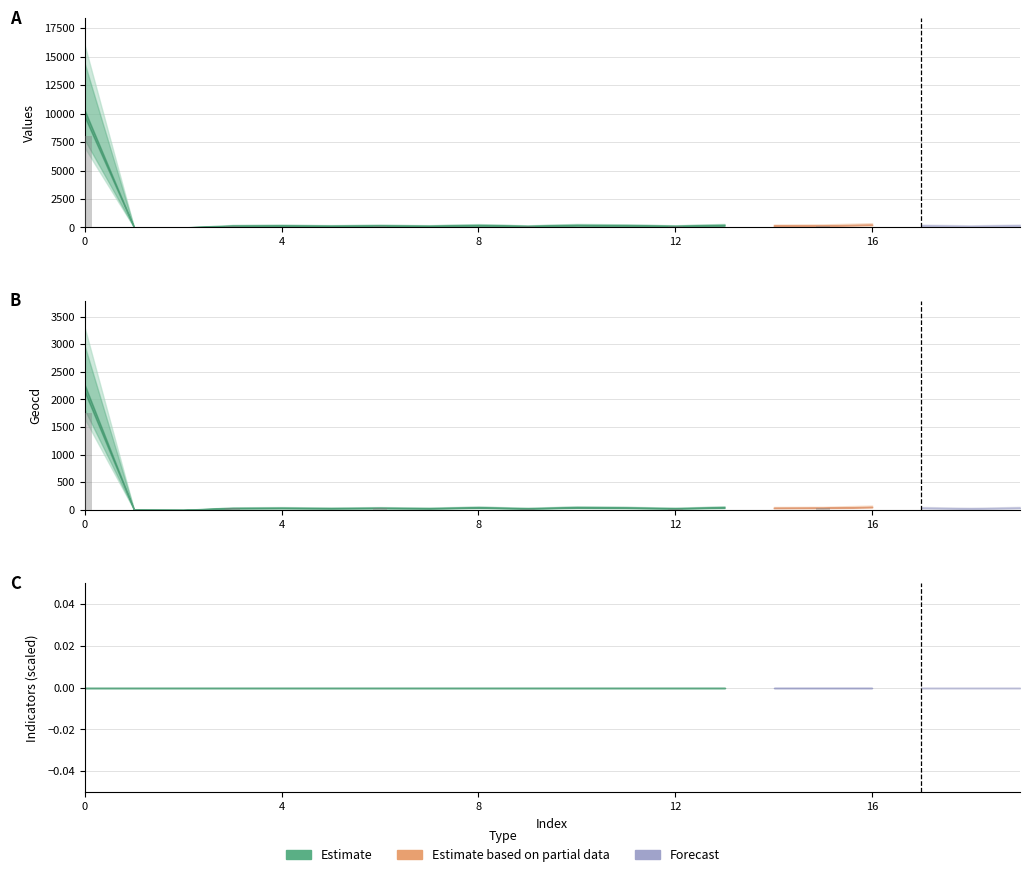

How many data points does each series have?

20